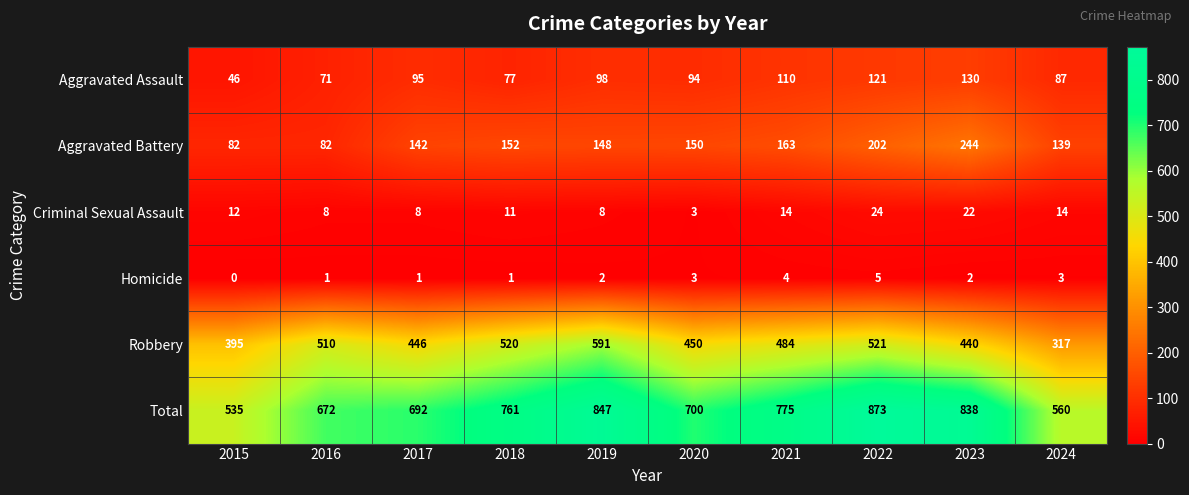

Rank the series by their maximum value, from highest to lowest.

Total, Robbery, Aggravated Battery, Aggravated Assault, Criminal Sexual Assault, Homicide